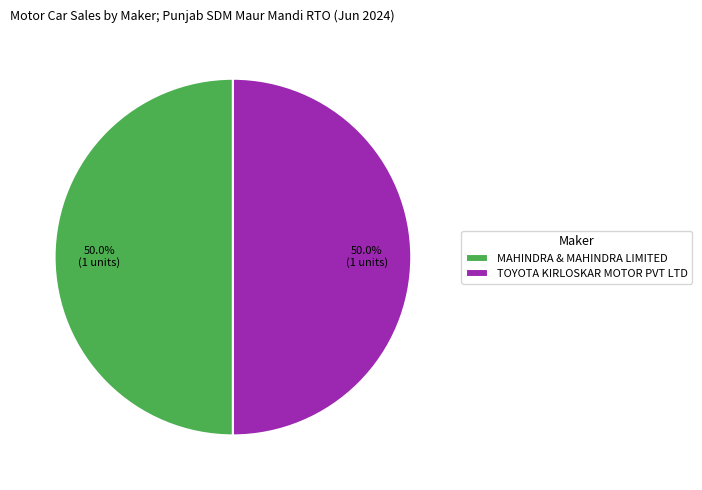

To the nearest percent, what is the difference between the largest and smallest slice percentages?

0%